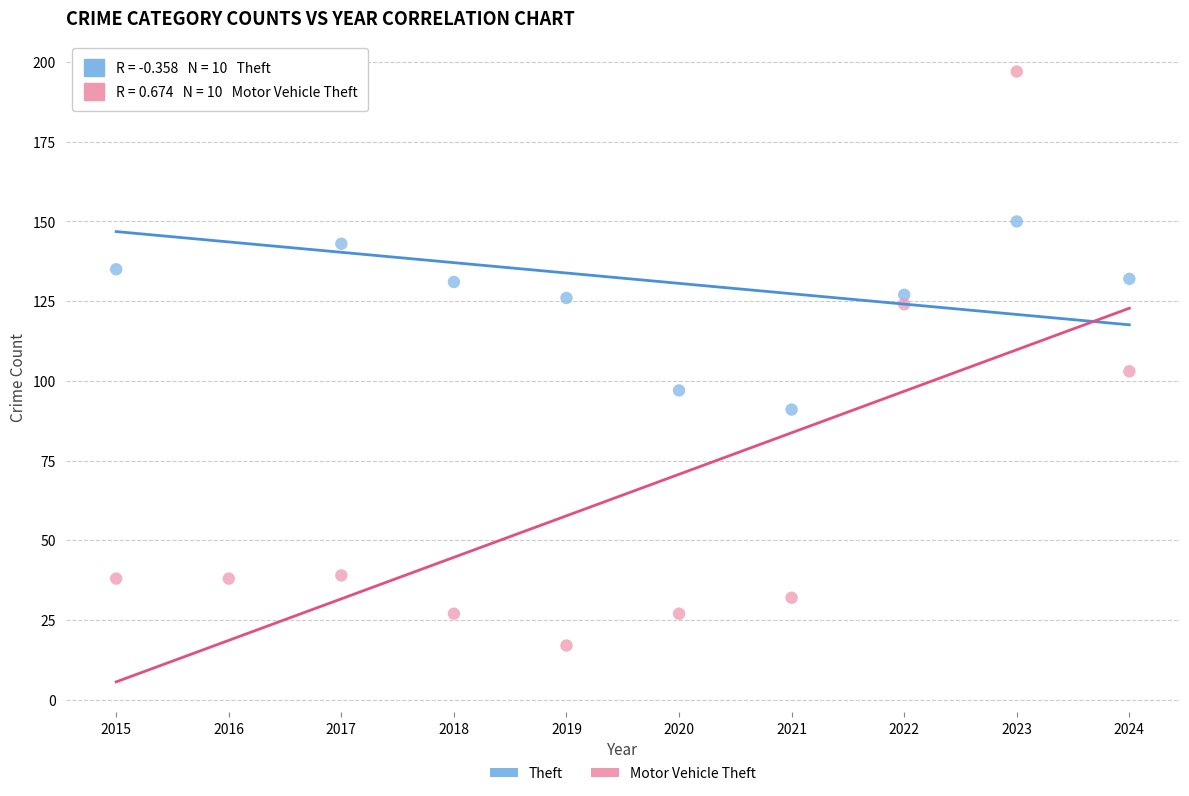

In the Motor Vehicle Theft series, what Y value is closest to 107?

103